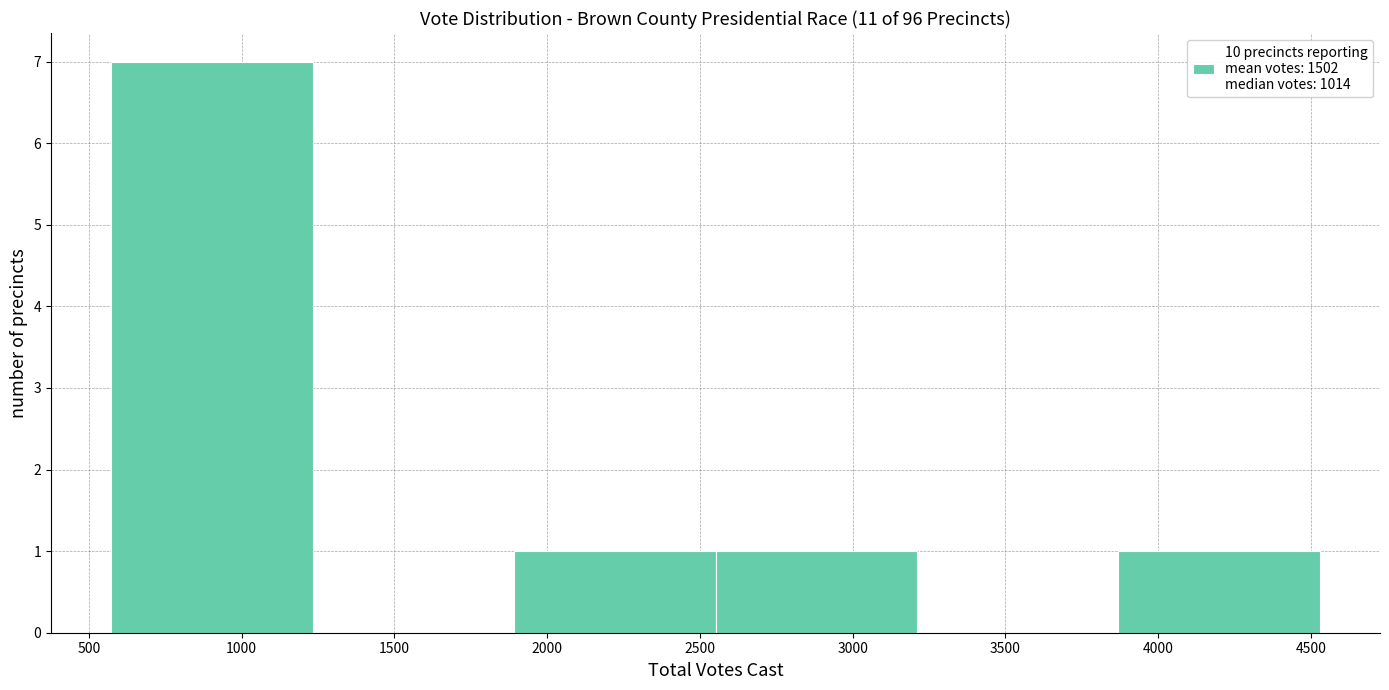

Which range on the x-axis has the tallest bar?

550 to 1250